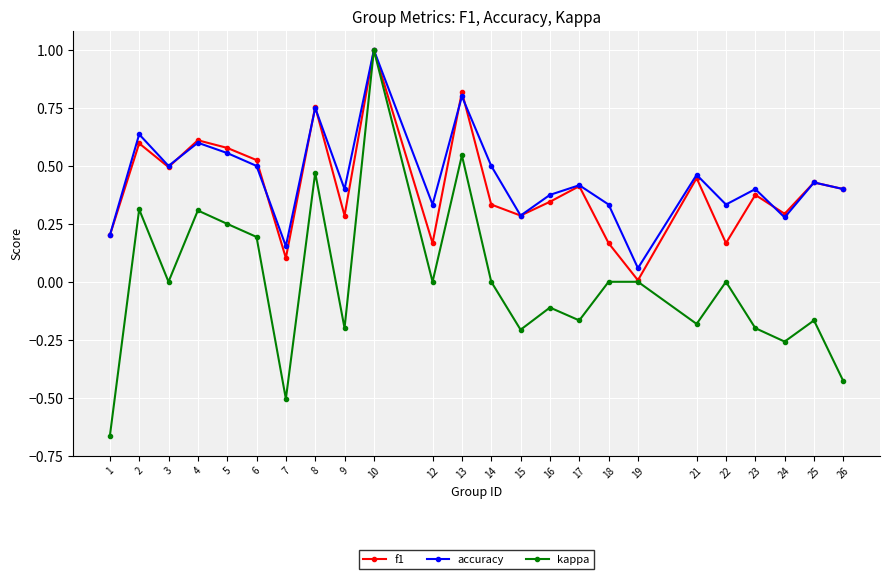

How many interior local peaks does the accuracy series have?

9